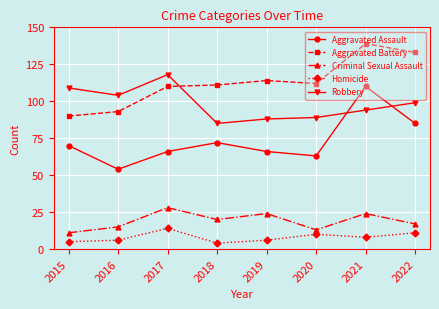

At which category does Robbery reach its first local peak?

2017